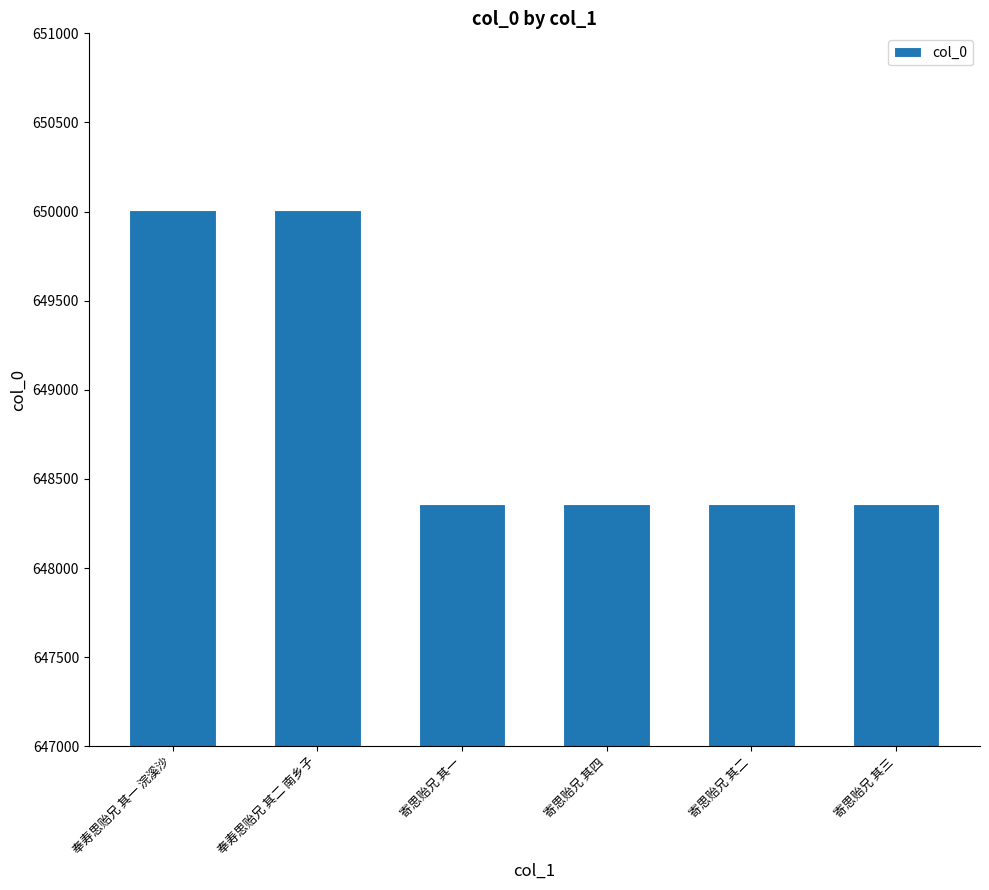

What is the ratio of the value at 寄思贻兄 其三 to the value at 奉寿思贻兄 其二 南乡子?

1.0